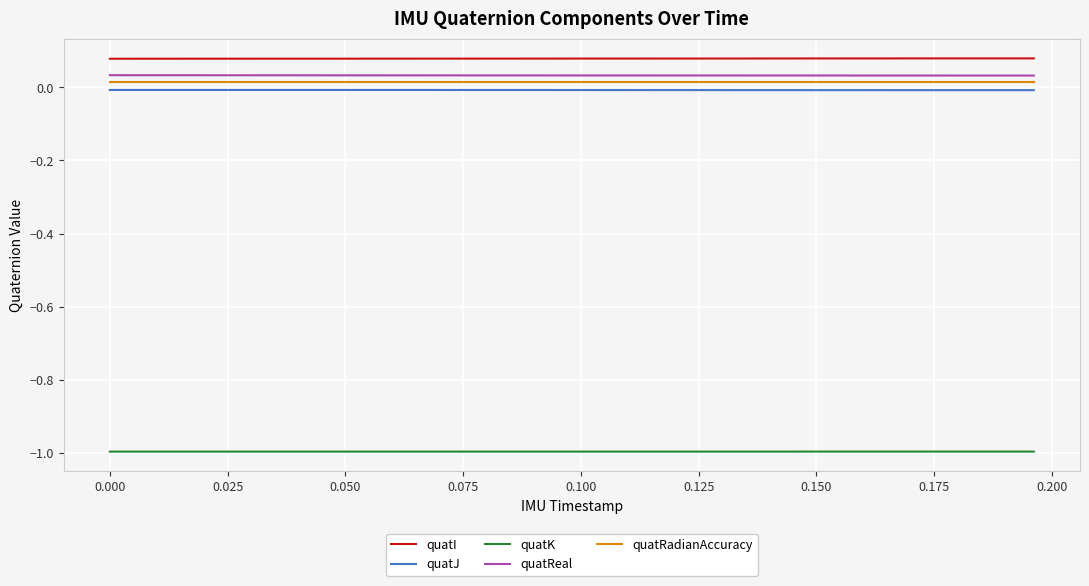

What is the minimum value shown in the chart?

-1.0